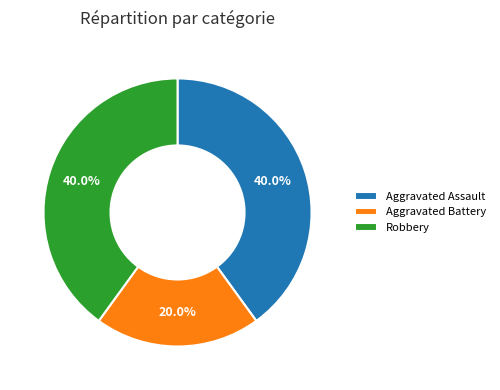

Is Aggravated Battery the majority of the pie?

No